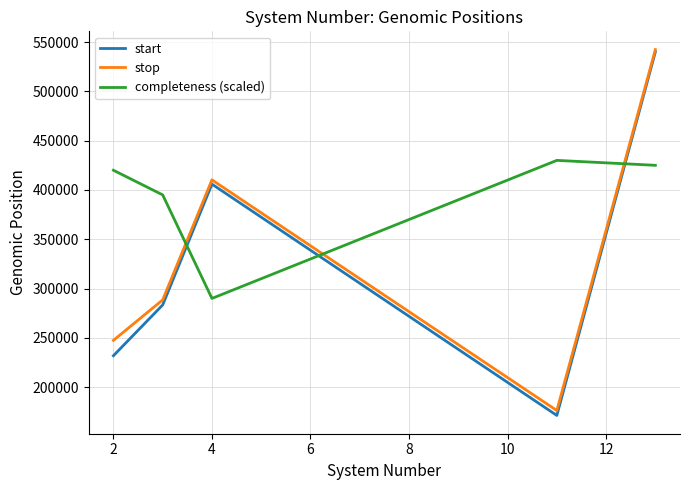

What is the greatest value displayed?

542317.0